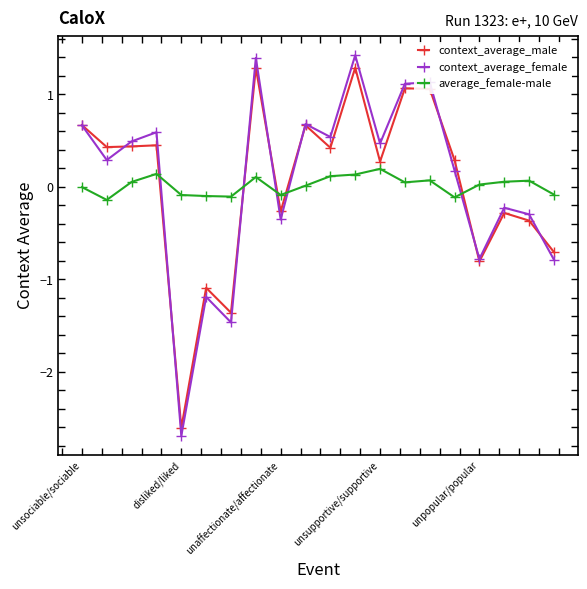

At how many categories does at least one series exceed -1?

20